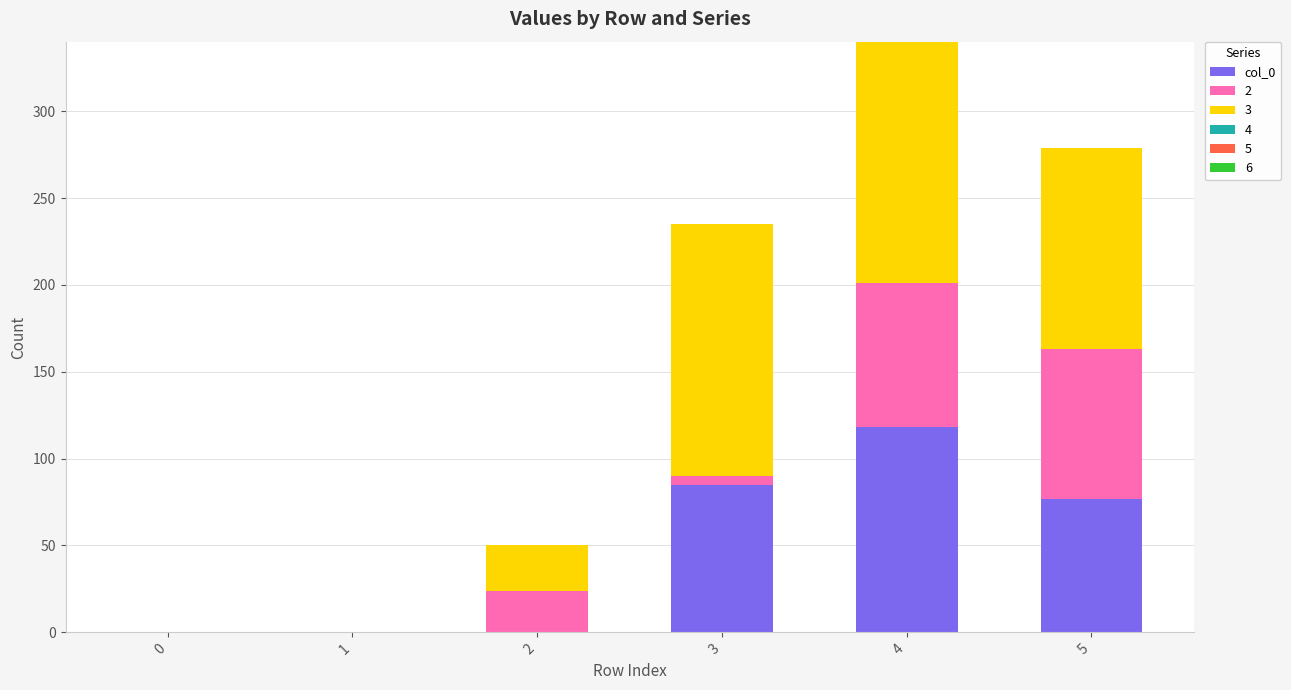

Reading right to left, transcribe the values for col_0.

5=77	4=118	3=85	2=0	1=0	0=0